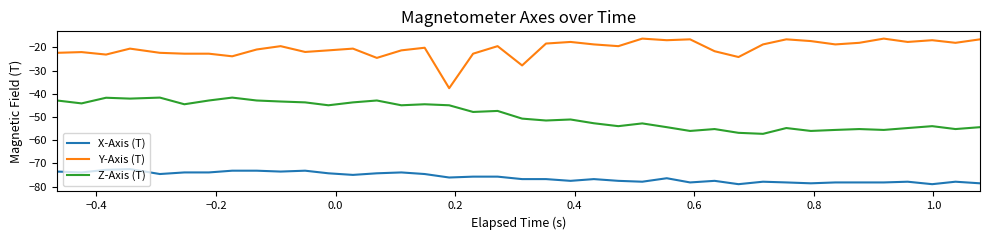

What is the maximum value for Z-Axis (T)?

-41.6